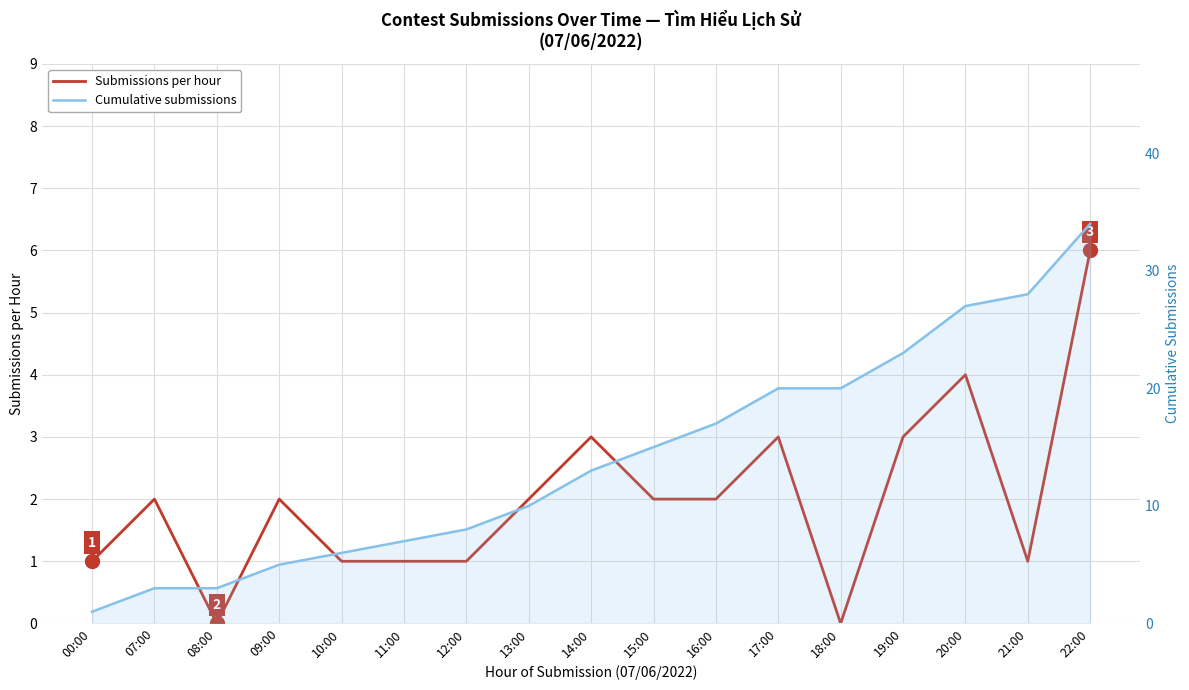

True or false: Submissions per hour has more than 2 points higher than both neighbors.

True